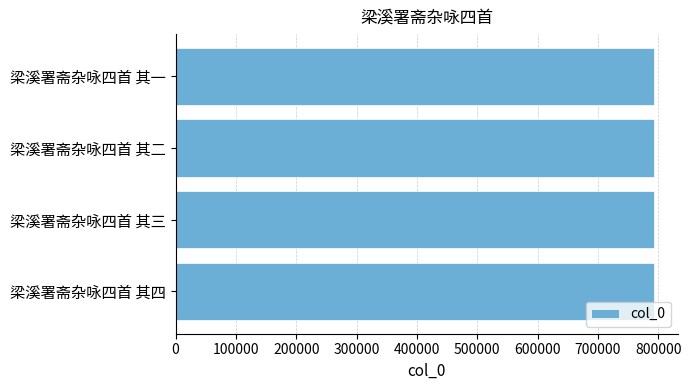

Read the value at 梁溪署斋杂咏四首 其二.

792606